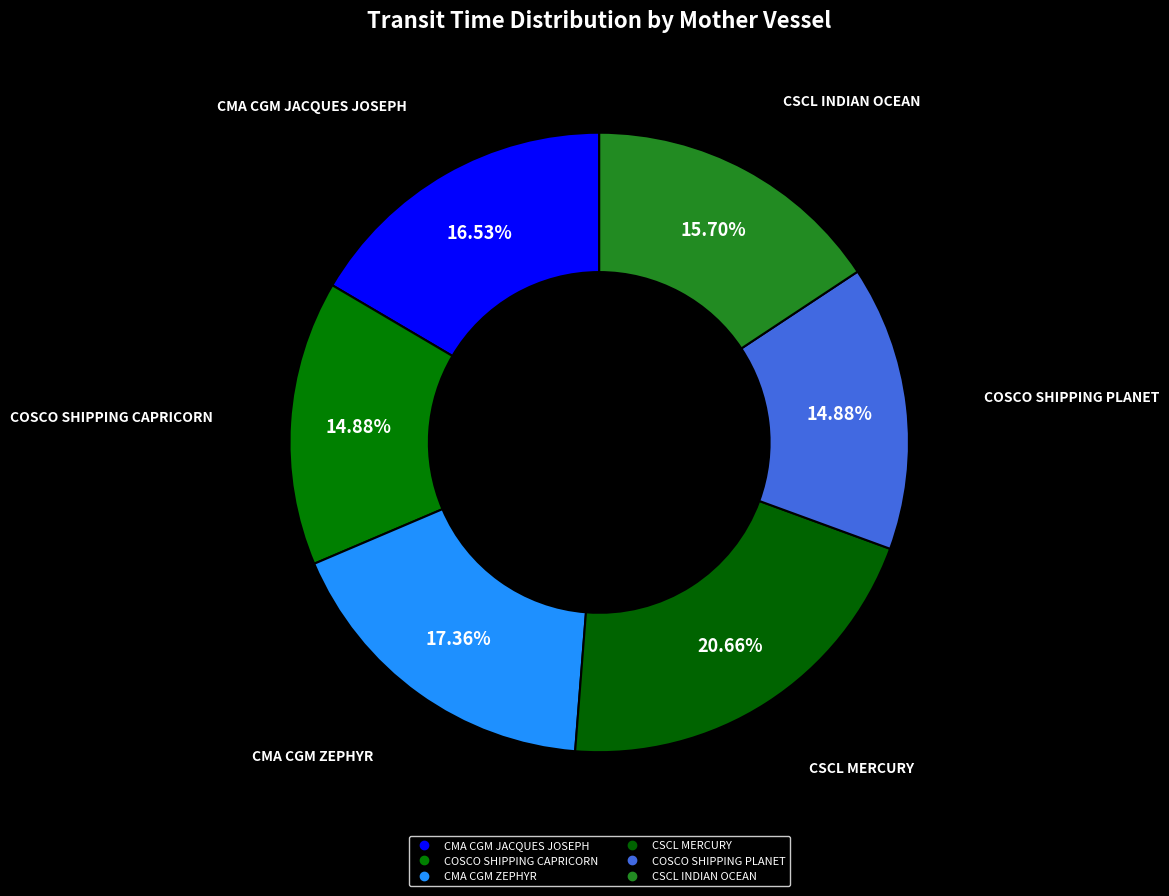

Rank the categories by value from lowest to highest.

COSCO SHIPPING CAPRICORN, COSCO SHIPPING PLANET, CSCL INDIAN OCEAN, CMA CGM JACQUES JOSEPH, CMA CGM ZEPHYR, CSCL MERCURY